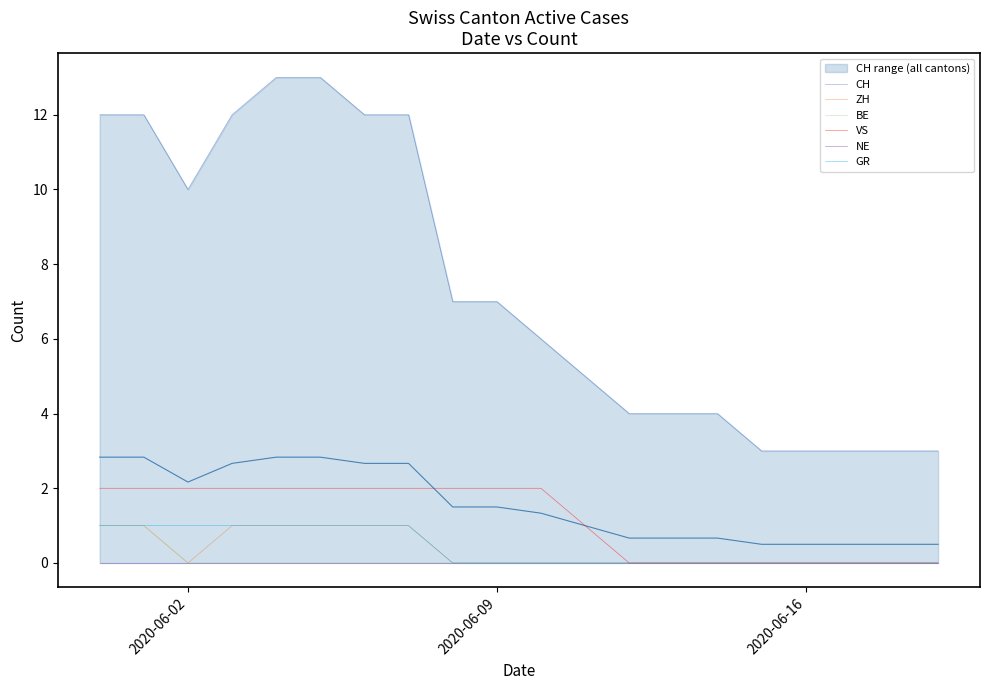

What are all the series names shown in the legend?

CH, ZH, BE, VS, NE, GR